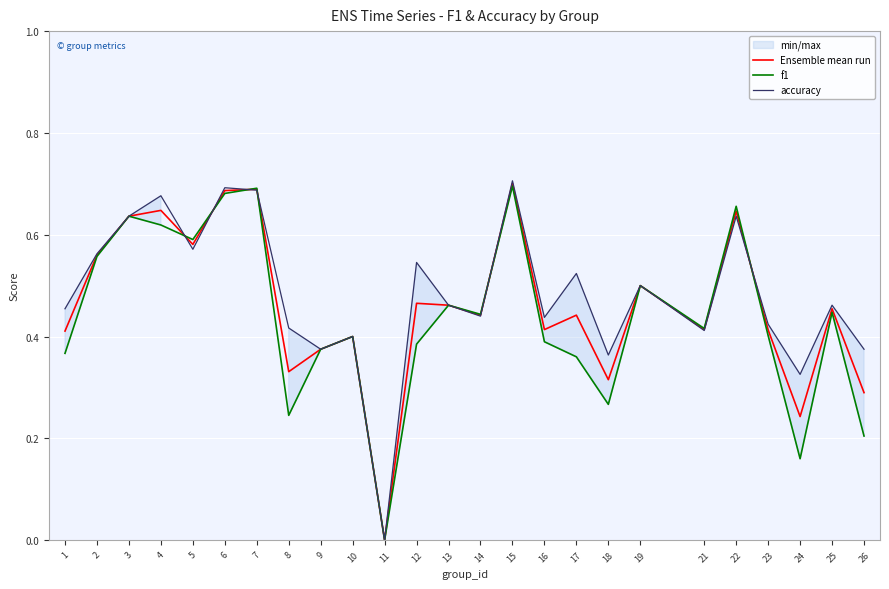

How many values in the accuracy series exceed 0?

24